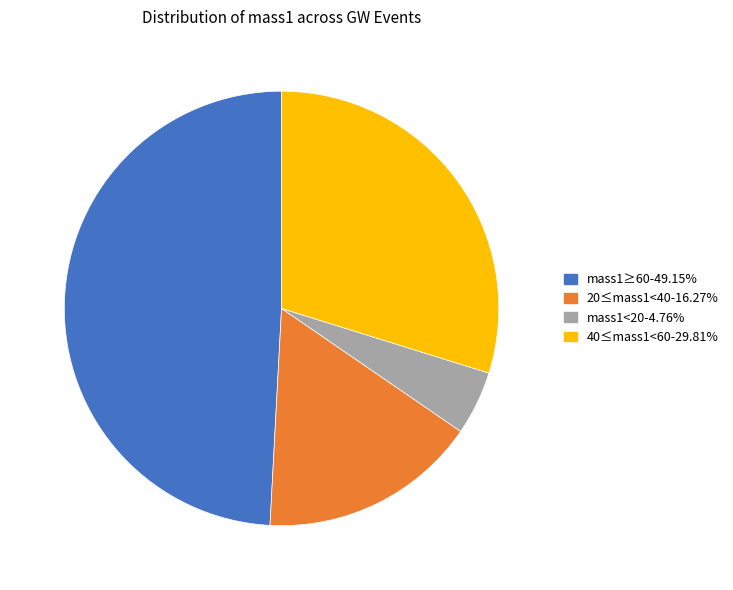

How many slices are in this pie chart?

4